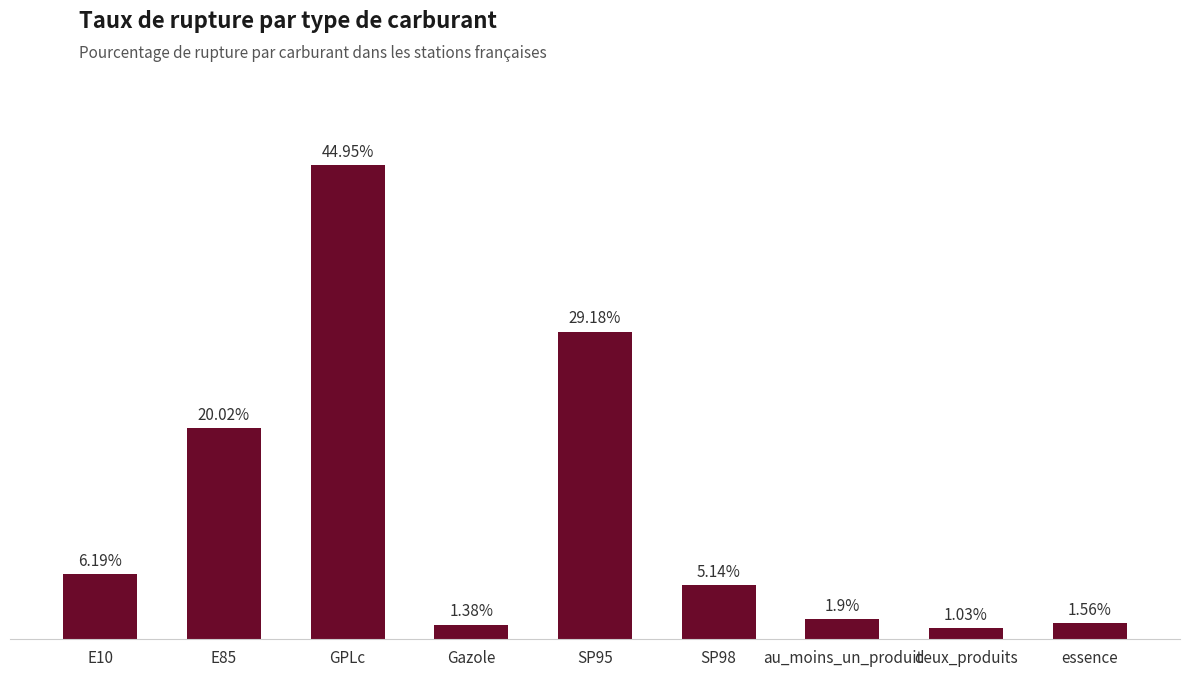

What is the label of the 1st bar from the right?

essence